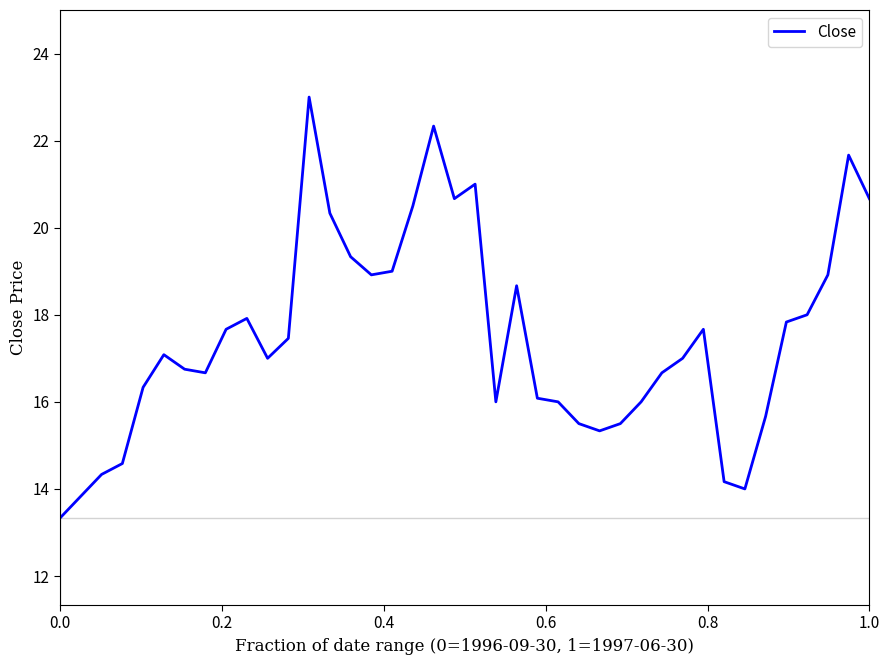

What is the smallest value displayed?

13.3